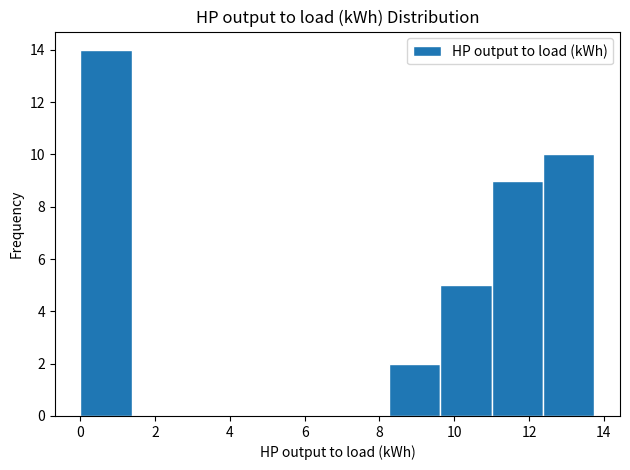

Which range on the x-axis has the tallest bar?

0.0 to 1.4